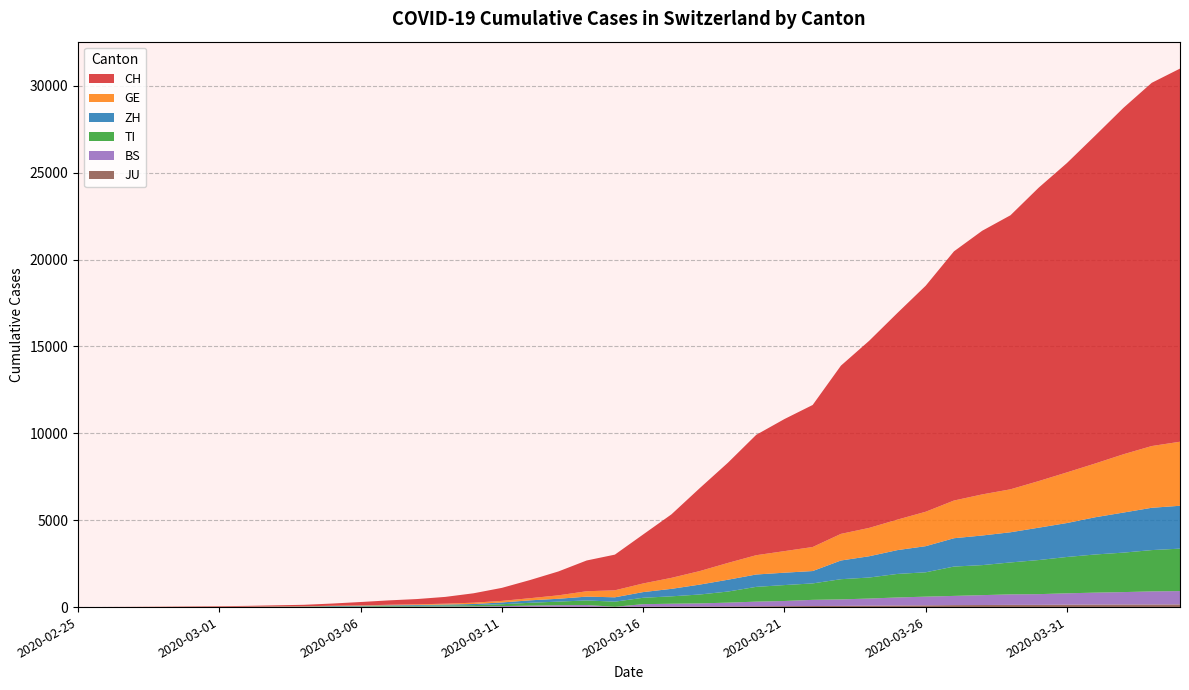

Reading right to left, transcribe all the data shown in this chart.

CH: 2020-04-04=21470	2020-04-03=20900	2020-04-02=19934	2020-04-01=18868	2020-03-31=17801	2020-03-30=16884	2020-03-29=15768	2020-03-28=15170	2020-03-27=14338	2020-03-26=13005	2020-03-25=11891	2020-03-24=10767	2020-03-23=9680	2020-03-22=8173	2020-03-21=7599	2020-03-20=6924	2020-03-19=5765	2020-03-18=4768	2020-03-17=3652	2020-03-16=2818	2020-03-15=2053	2020-03-14=1769	2020-03-13=1374	2020-03-12=1046	2020-03-11=749	2020-03-10=542	2020-03-09=391	2020-03-08=304	2020-03-07=252	2020-03-06=194	2020-03-05=126	2020-03-04=84	2020-03-03=61	2020-03-02=42	2020-03-01=30	2020-02-29=22	2020-02-28=13	2020-02-27=6	2020-02-26=2	2020-02-25=0
GE: 2020-04-04=3685	2020-04-03=3553	2020-04-02=3354	2020-04-01=3094	2020-03-31=2914	2020-03-30=2682	2020-03-29=2472	2020-03-28=2365	2020-03-27=2169	2020-03-26=1981	2020-03-25=1755	2020-03-24=1632	2020-03-23=1532	2020-03-22=1383	2020-03-21=1241	2020-03-20=1110	2020-03-19=967	2020-03-18=778	2020-03-17=633	2020-03-16=497	2020-03-15=403	2020-03-14=310	2020-03-13=197	2020-03-12=123	2020-03-11=91	2020-03-10=75	2020-03-09=50	2020-03-08=40	2020-03-07=32	2020-03-06=21	2020-03-05=17	2020-03-04=14	2020-03-03=14	2020-03-02=11	2020-03-01=10	2020-02-29=7	2020-02-28=4	2020-02-27=1	2020-02-26=1	2020-02-25=0
TI: 2020-04-04=2442	2020-04-03=2377	2020-04-02=2271	2020-04-01=2195	2020-03-31=2091	2020-03-30=1962	2020-03-29=1837	2020-03-28=1727	2020-03-27=1688	2020-03-26=1401	2020-03-25=1354	2020-03-24=1209	2020-03-23=1162	2020-03-22=945	2020-03-21=916	2020-03-20=849	2020-03-19=638	2020-03-18=511	2020-03-17=426	2020-03-16=368	2020-03-15=293	2020-03-14=265	2020-03-13=206	2020-03-12=163	2020-03-11=108	2020-03-10=75	2020-03-09=61	2020-03-08=49	2020-03-07=41	2020-03-06=28	2020-03-05=25	2020-03-04=13	2020-03-03=8	2020-03-02=4	2020-03-01=2	2020-02-29=2	2020-02-28=1	2020-02-27=1	2020-02-26=1	2020-02-25=0
ZH: 2020-04-04=2467	2020-04-03=2434	2020-04-02=2306	2020-04-01=2142	2020-03-31=1953	2020-03-30=1862	2020-03-29=1736	2020-03-28=1704	2020-03-27=1630	2020-03-26=1503	2020-03-25=1371	2020-03-24=1224	2020-03-23=1076	2020-03-22=712	2020-03-21=712	2020-03-20=712	2020-03-19=680	2020-03-18=569	2020-03-17=430	2020-03-16=327	2020-03-15=251	2020-03-14=219	2020-03-13=164	2020-03-12=141	2020-03-11=102	2020-03-10=63	2020-03-09=50	2020-03-08=41	2020-03-07=35	2020-03-06=30	2020-03-05=24	2020-03-04=16	2020-03-03=14	2020-03-02=11	2020-03-01=7	2020-02-29=6	2020-02-28=2	2020-02-27=2	2020-02-26=2	2020-02-25=0
BS: 2020-04-04=767	2020-04-03=754	2020-04-02=714	2020-04-01=687	2020-03-31=653	2020-03-30=617	2020-03-29=605	2020-03-28=569	2020-03-27=530	2020-03-26=501	2020-03-25=462	2020-03-24=410	2020-03-23=374	2020-03-22=356	2020-03-21=297	2020-03-20=270	2020-03-19=220	2020-03-18=181	2020-03-17=164	2020-03-16=143	2020-03-15=0	2020-03-14=100	2020-03-13=92	2020-03-12=73	2020-03-11=49	2020-03-10=33	2020-03-09=28	2020-03-08=24	2020-03-07=21	2020-03-06=15	2020-03-05=8	2020-03-04=3	2020-03-03=3	2020-03-02=1	2020-03-01=1	2020-02-29=1	2020-02-28=1	2020-02-27=1	2020-02-26=0	2020-02-25=0
JU: 2020-04-04=154	2020-04-03=149	2020-04-02=149	2020-04-01=145	2020-03-31=140	2020-03-30=128	2020-03-29=127	2020-03-28=119	2020-03-27=114	2020-03-26=100	2020-03-25=92	2020-03-24=82	2020-03-23=69	2020-03-22=61	2020-03-21=54	2020-03-20=44	2020-03-19=36	2020-03-18=32	2020-03-17=29	2020-03-16=25	2020-03-15=19	2020-03-14=18	2020-03-13=17	2020-03-12=12	2020-03-11=7	2020-03-10=7	2020-03-09=7	2020-03-08=5	2020-03-07=5	2020-03-06=4	2020-03-05=4	2020-03-04=2	2020-03-03=2	2020-03-02=1	2020-03-01=1	2020-02-29=1	2020-02-28=1	2020-02-27=1	2020-02-26=0	2020-02-25=0